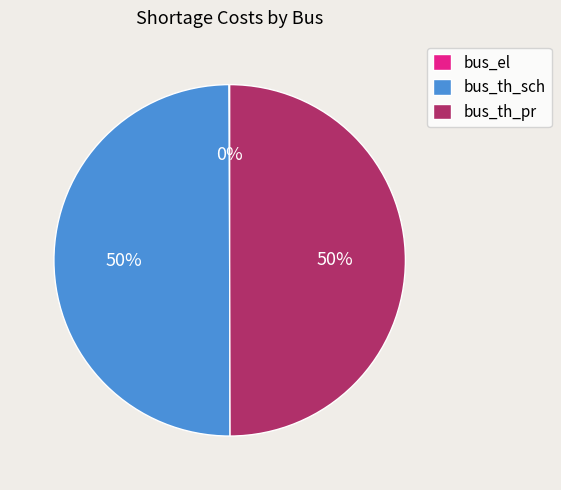

To the nearest percent, what portion does bus_th_pr represent?

50%